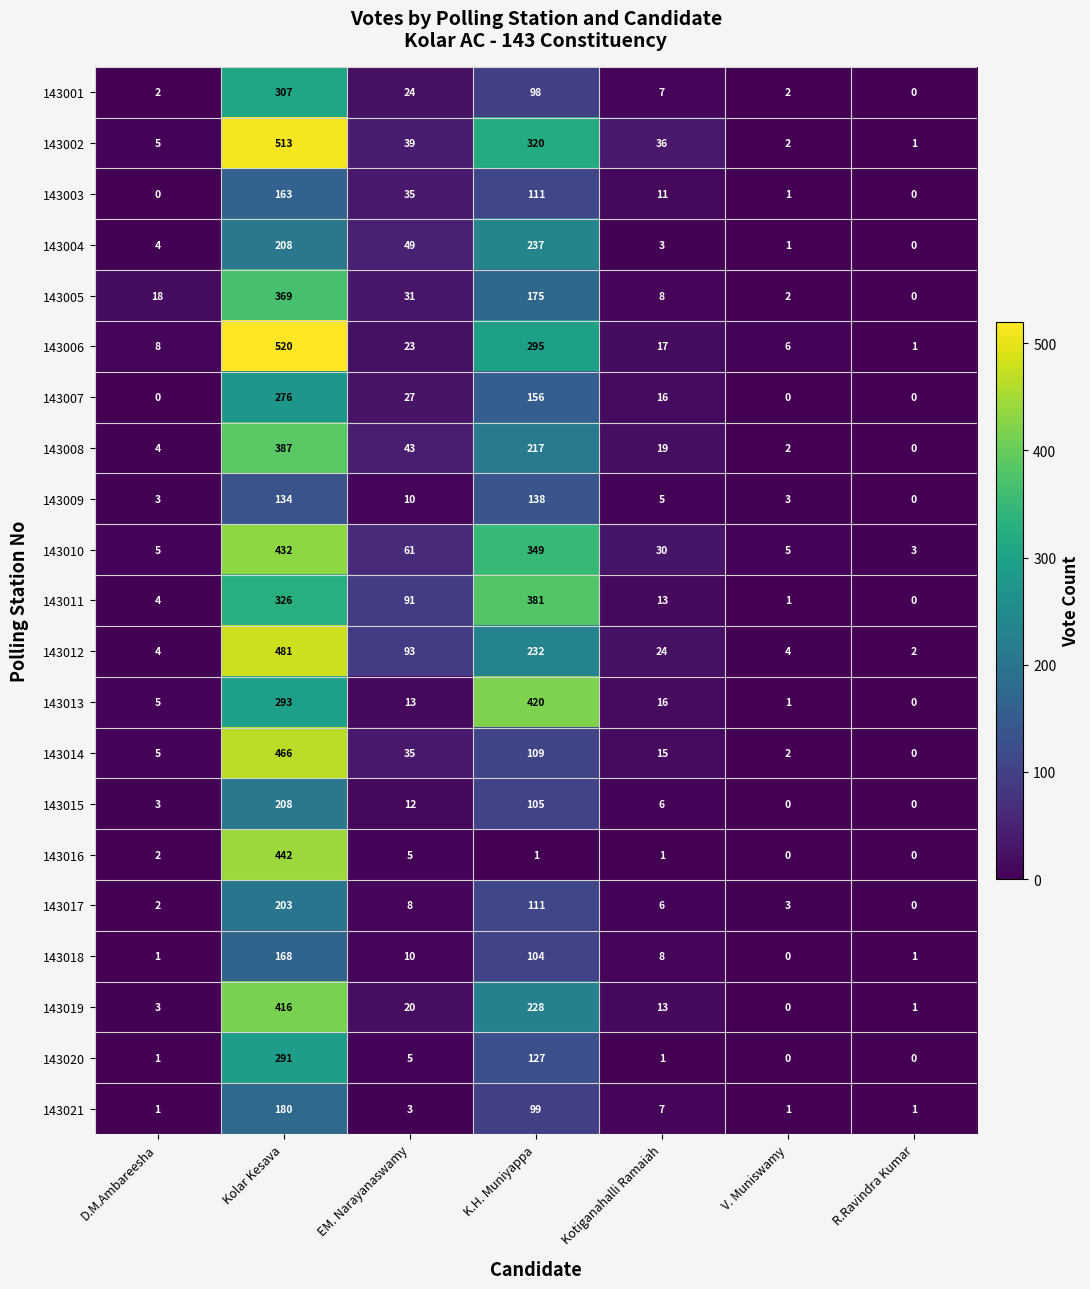

Is it true that 143001 equals 98 at K.H. Muniyappa?

True